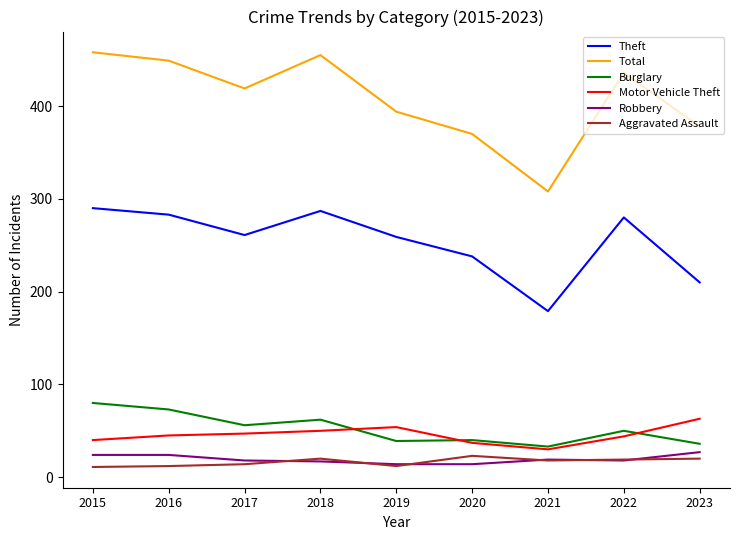

What is the spread (max minus min) of values at 2017?

405